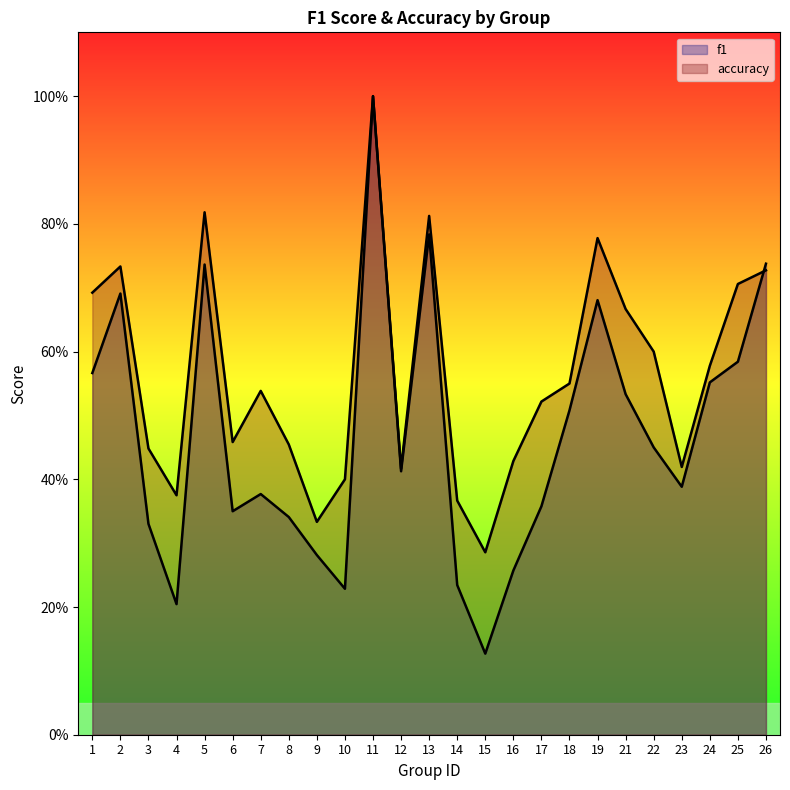

Reading right to left, extract all data points from this chart.

f1: 0.7	0.6	0.6	0.4	0.5	0.5	0.7	0.5	0.4	0.3	0.1	0.2	0.8	0.4	1.0	0.2	0.3	0.3	0.4	0.4	0.7	0.2	0.3	0.7	0.6
accuracy: 0.7	0.7	0.6	0.4	0.6	0.7	0.8	0.6	0.5	0.4	0.3	0.4	0.8	0.4	1.0	0.4	0.3	0.5	0.5	0.5	0.8	0.4	0.4	0.7	0.7